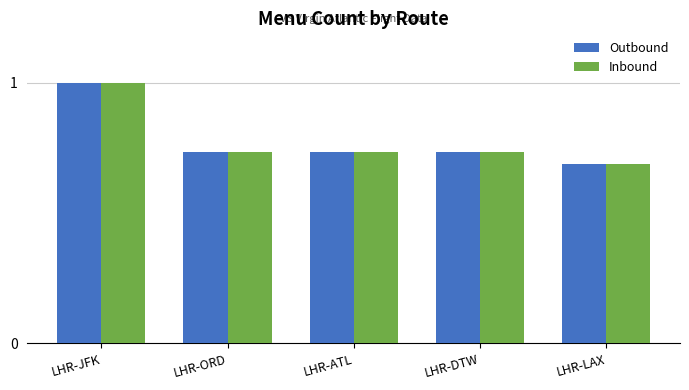

The value of Outbound at LHR-ORD is 1.3. True or false?

False